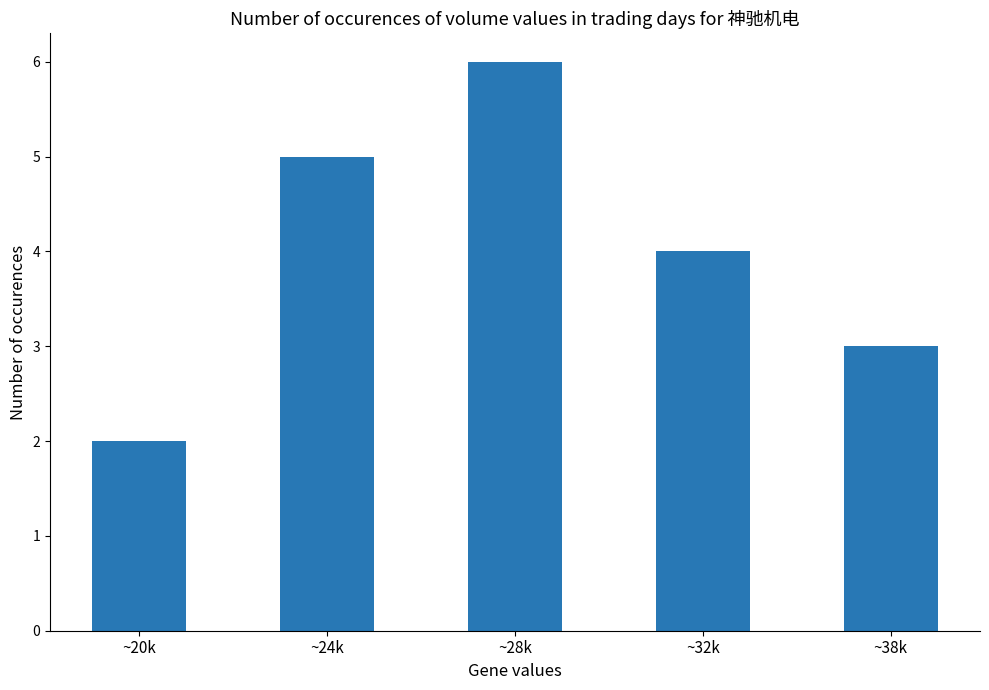

What is the change in value from ~28k to ~38k?

-3